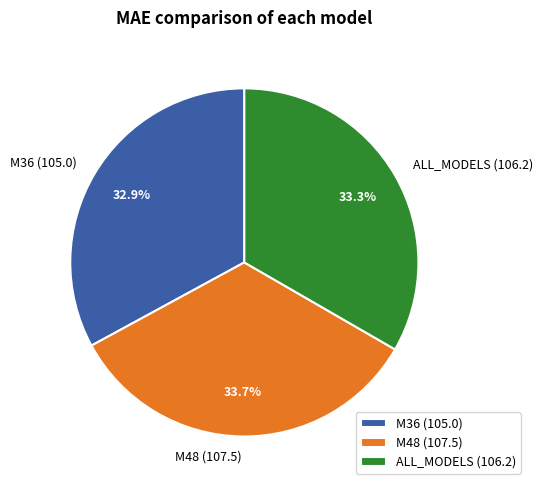

Is there a majority slice in this chart?

No